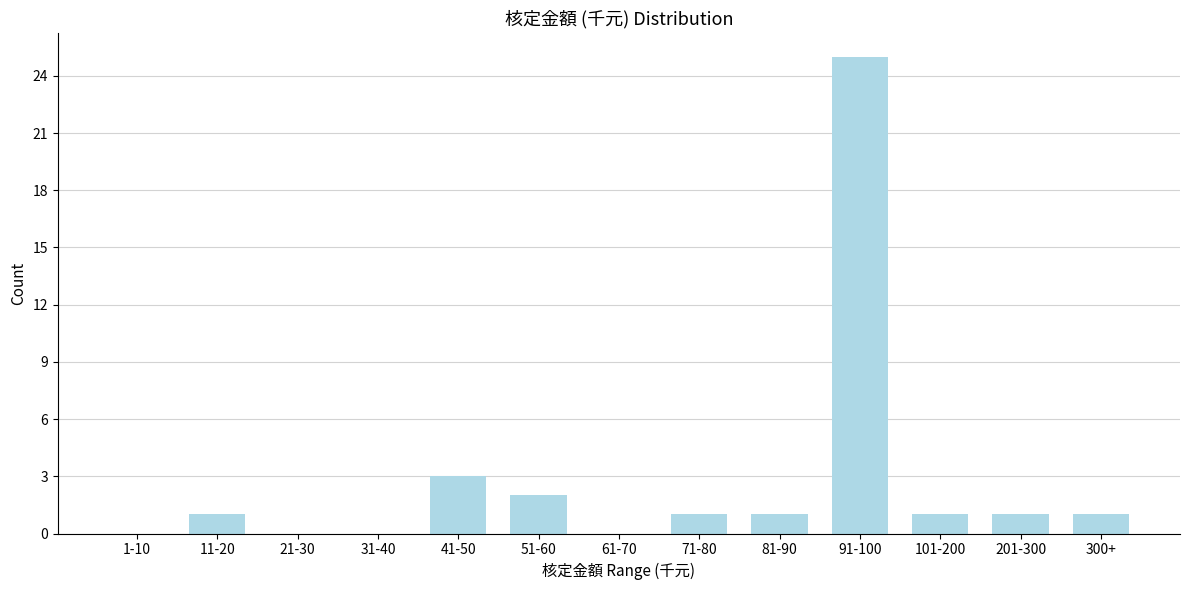

Reading left to right, what are all the values shown in this chart?

1-10=0	11-20=1	21-30=0	31-40=0	41-50=3	51-60=2	61-70=0	71-80=1	81-90=1	91-100=25	101-200=1	201-300=1	300+=1